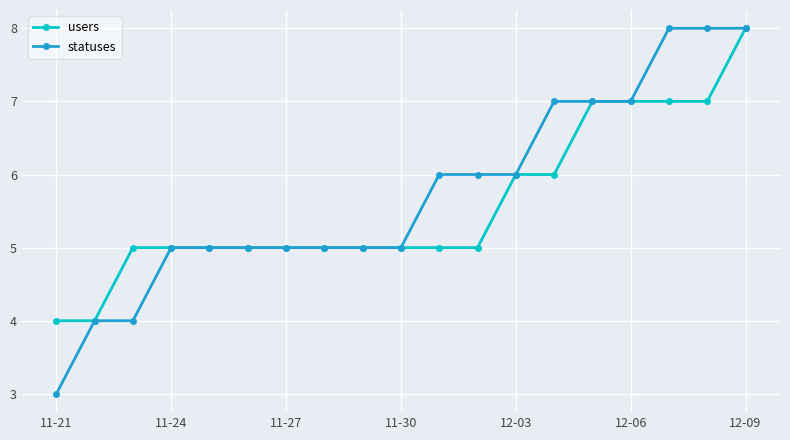

What is the value of the statuses point at the 14th from the left?

7